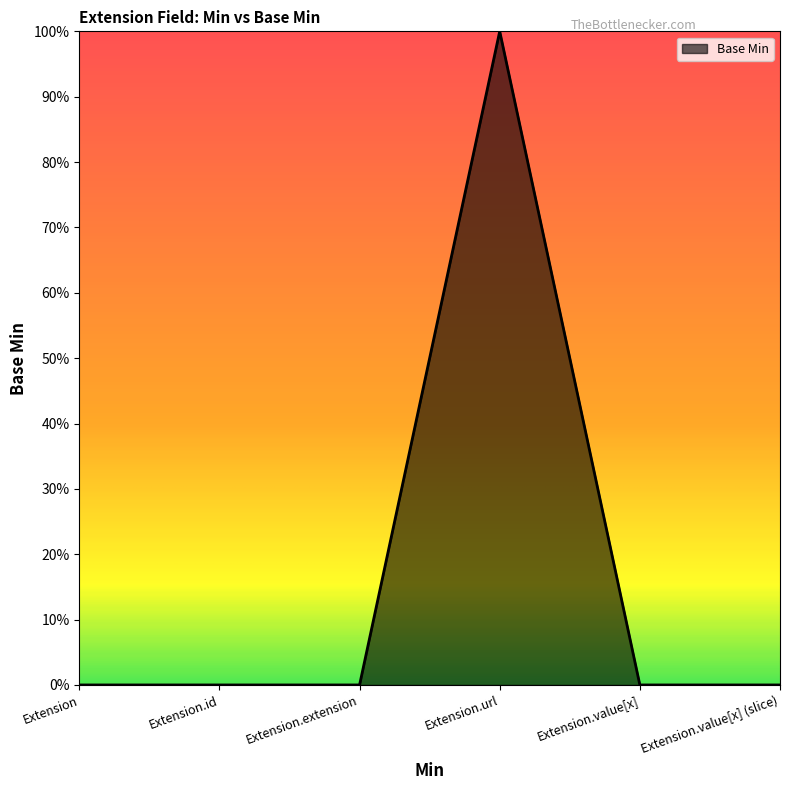

Which category has the lowest value across all series?

Extension